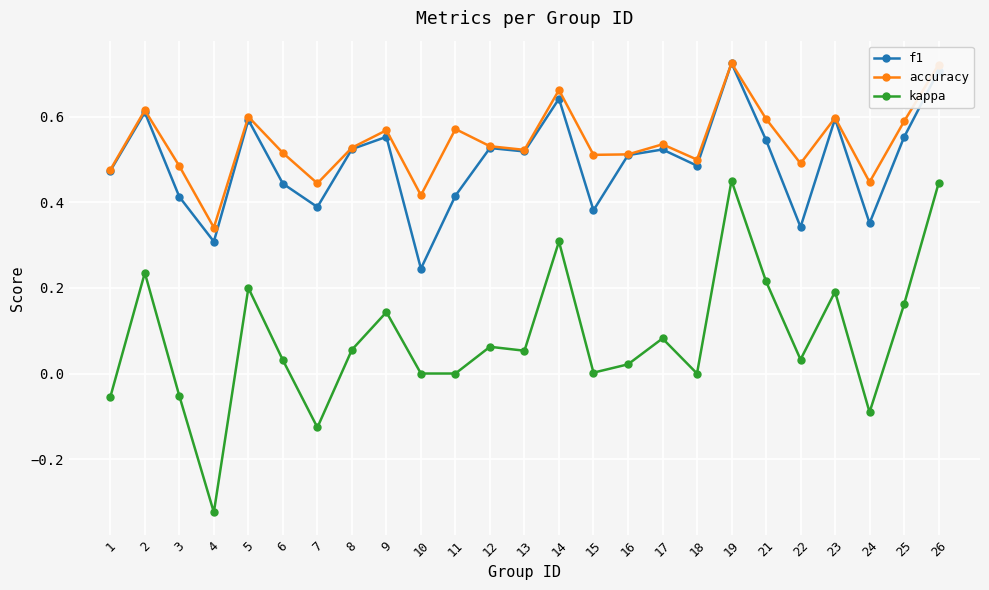

Which category has the lowest value in the f1 series?

10